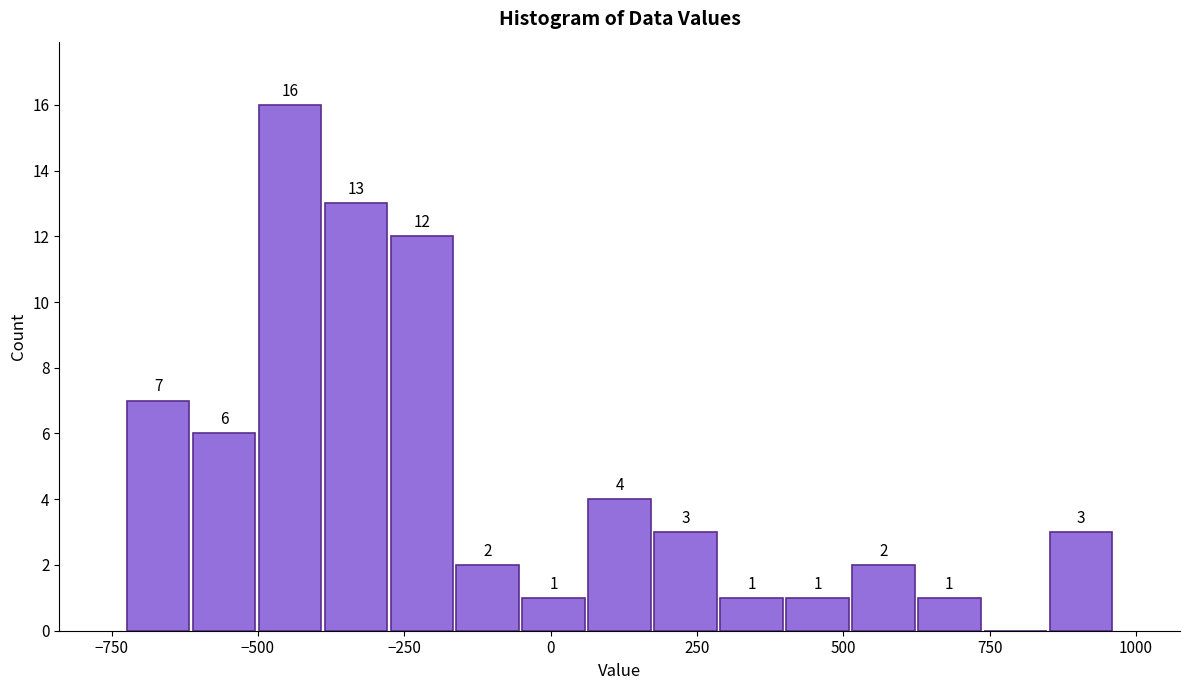

Read against the x-axis, roughly where is the centre of the tallest bar?

-450